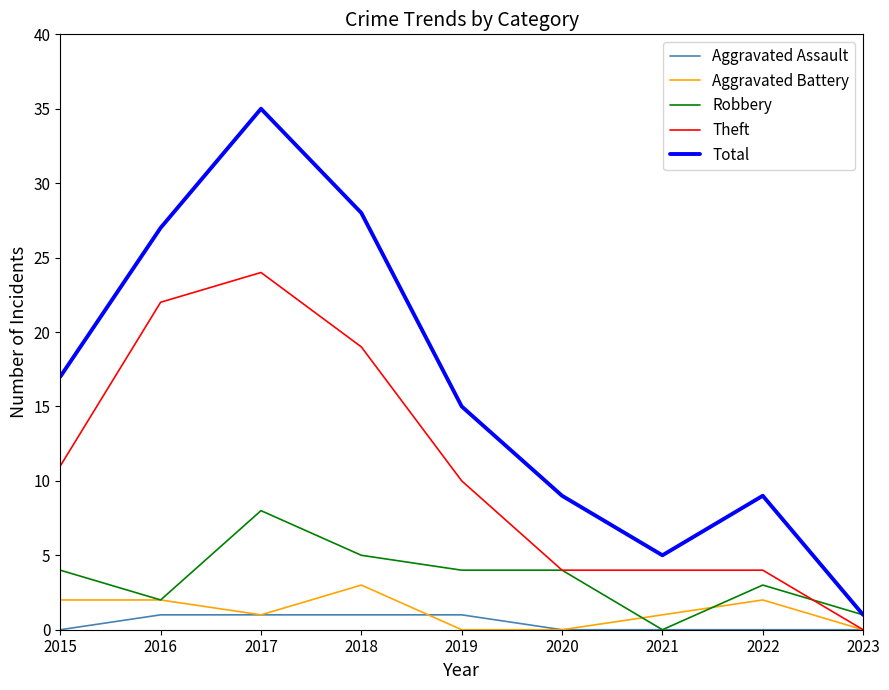

What is the spread (max minus min) of values at 2017?

34